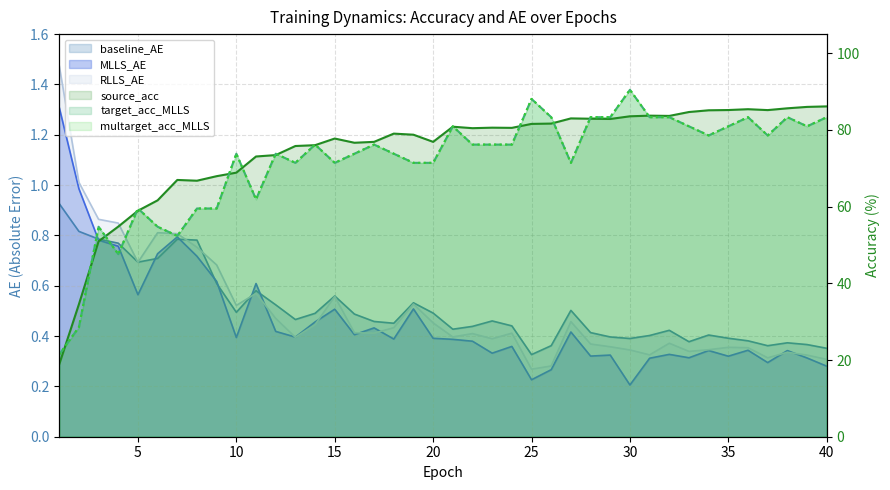

At how many categories does at least one series exceed 52?

38